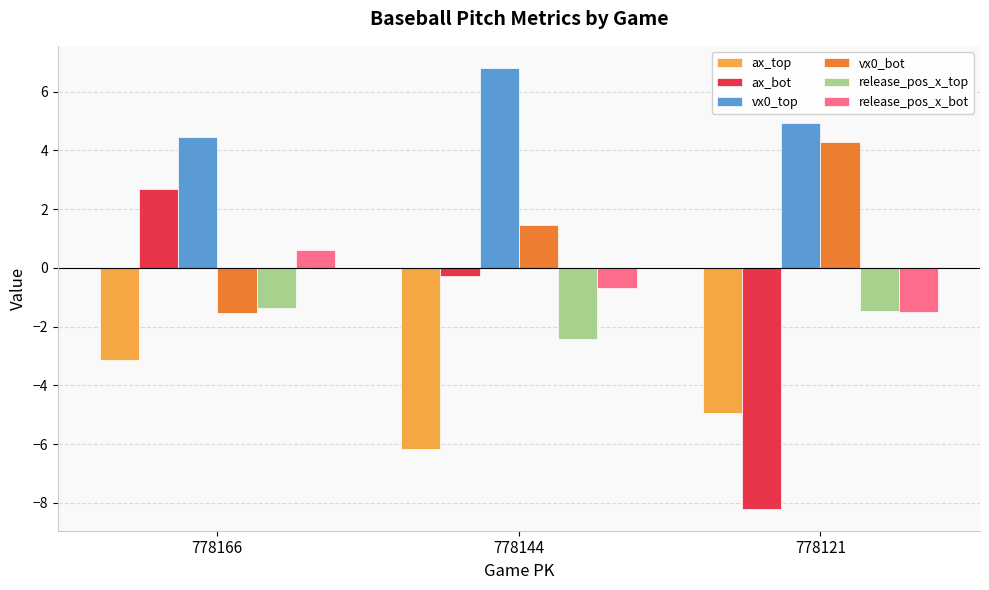

Reading right to left, transcribe all the data shown in this chart.

ax_top: -4.9	-6.2	-3.1
ax_bot: -8.2	-0.3	2.7
vx0_top: 4.9	6.8	4.4
vx0_bot: 4.3	1.5	-1.5
release_pos_x_top: -1.5	-2.4	-1.4
release_pos_x_bot: -1.5	-0.7	0.6